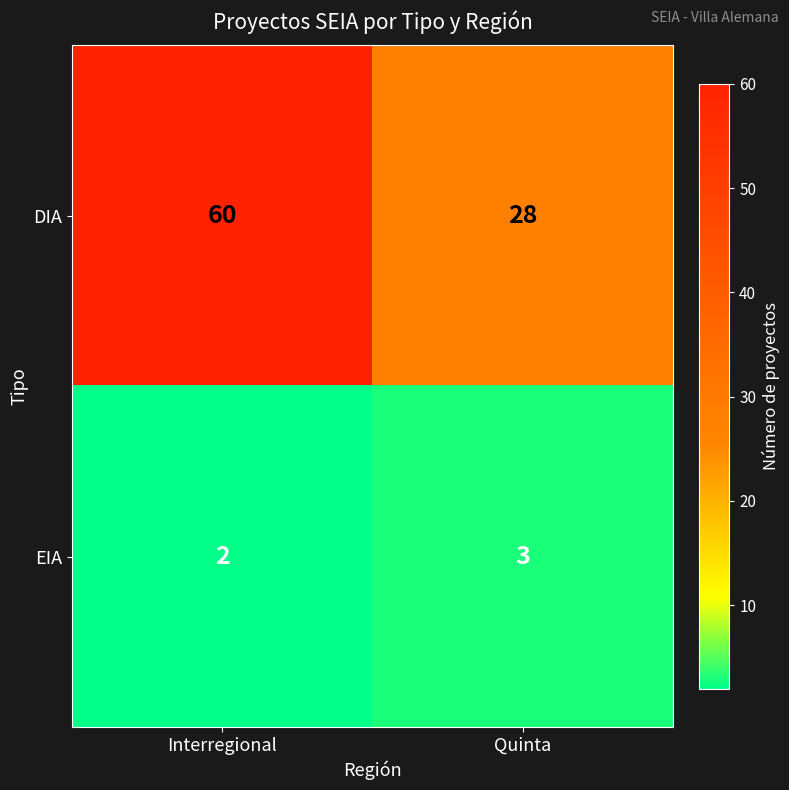

Which category has the lowest value in the EIA series?

Interregional